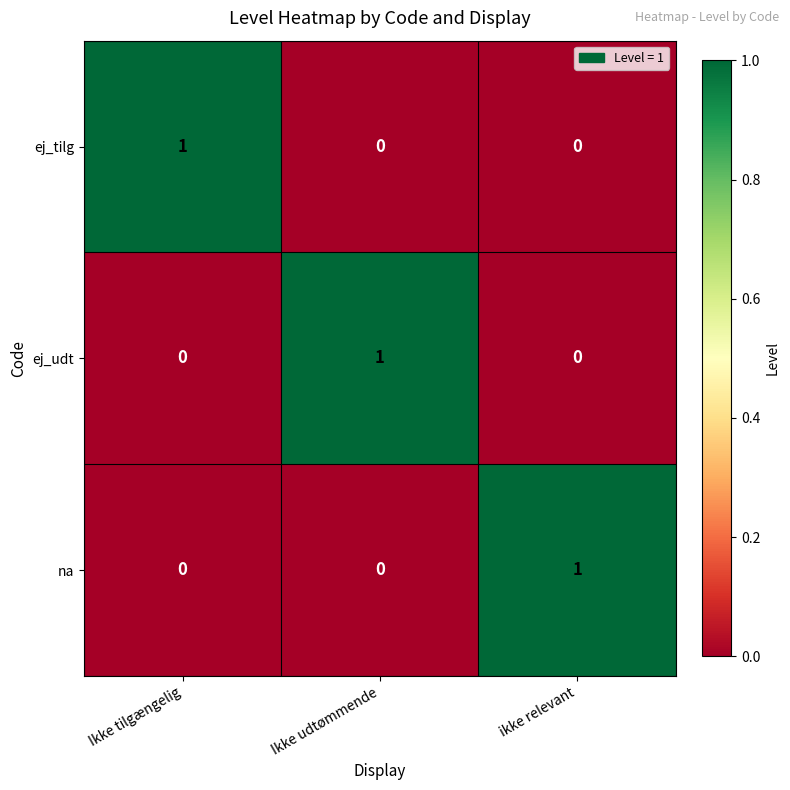

Is it true that ej_udt equals 1 at Ikke udtømmende?

True